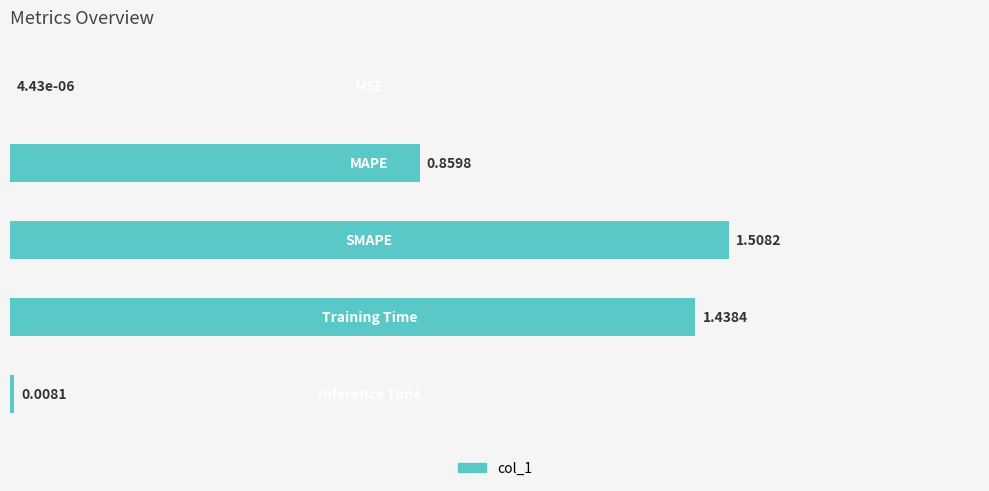

How many distinct data groups are displayed?

1